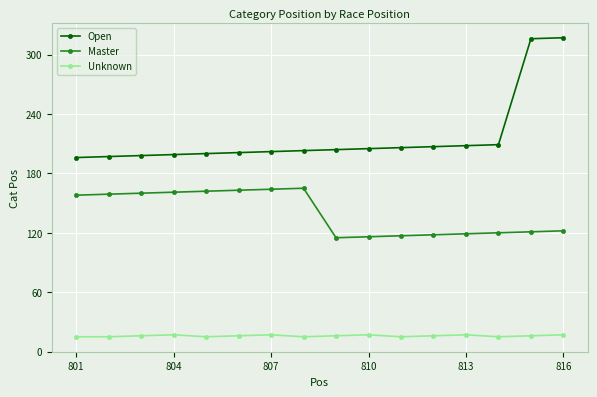

True or false: Open and Master intersect in this chart.

False